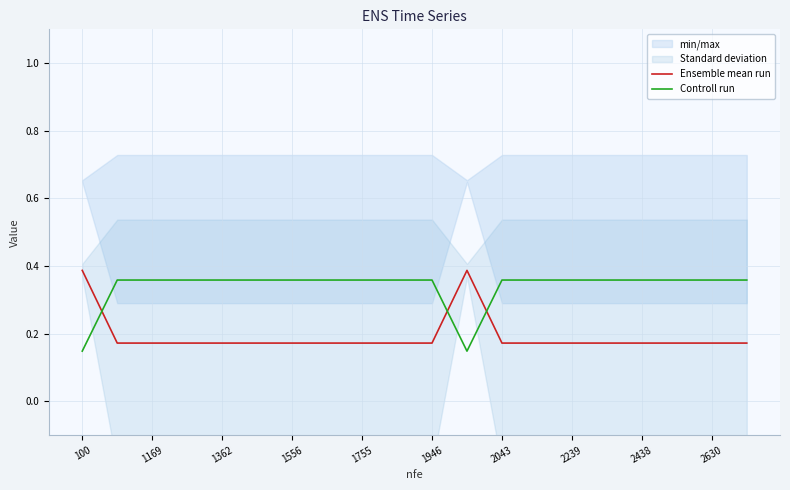

Is this an area chart (filled region under the line)?

No